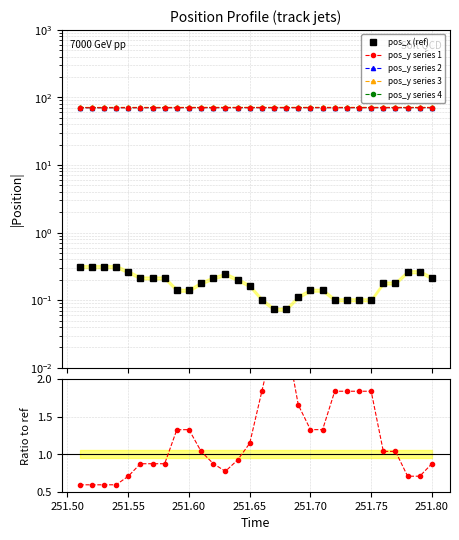

What is the minimum value shown in the chart?

0.1